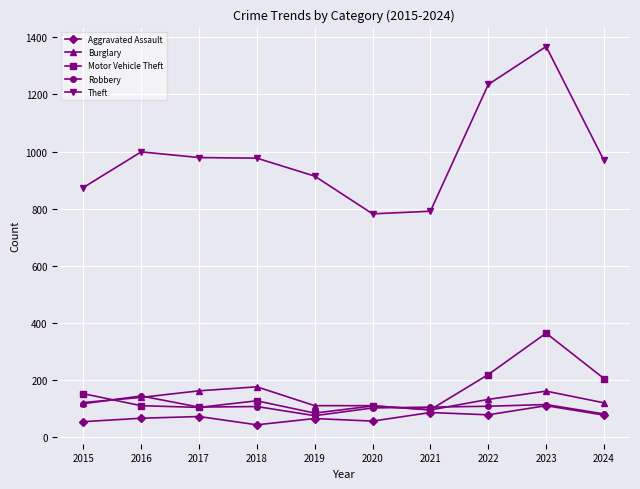

Is the value of Aggravated Assault at 2016 greater than the value of Theft at 2022?

No